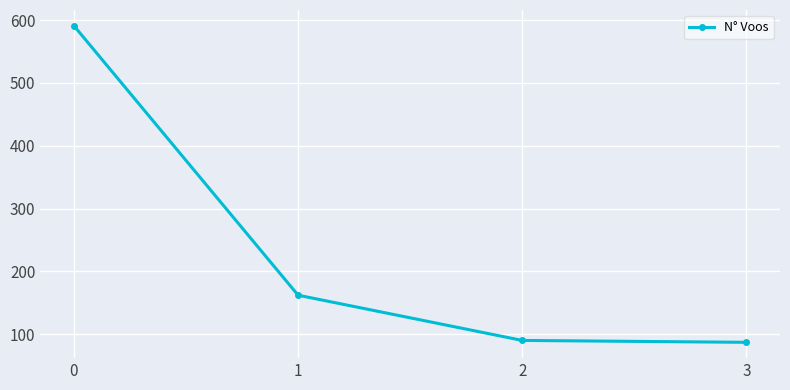

True or false: the data has more than 1 interior local peaks.

False